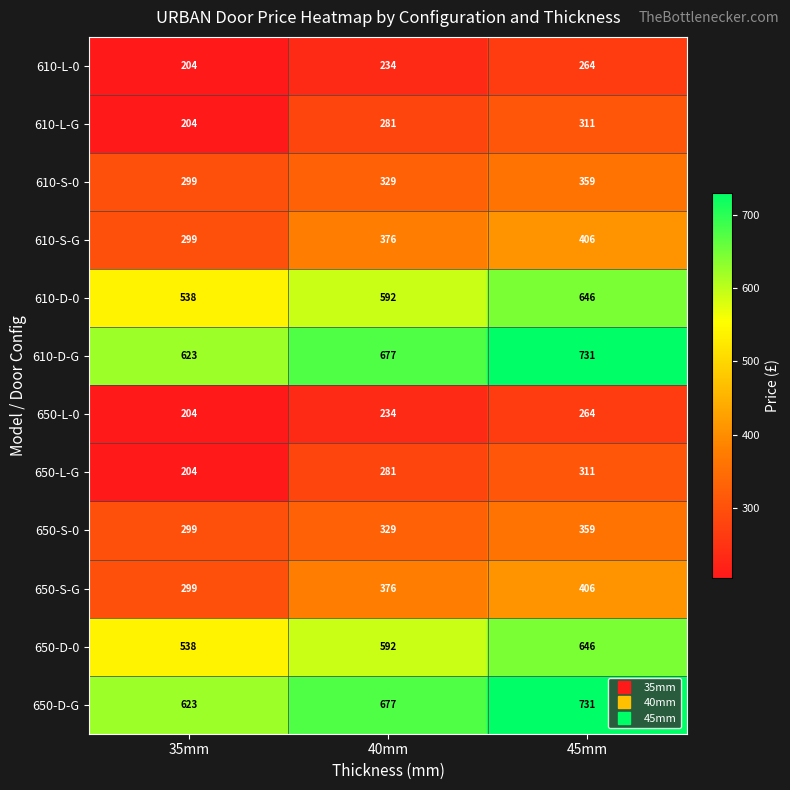

What is the sum of the 610-D-0 values at 45mm and 35mm?

1184